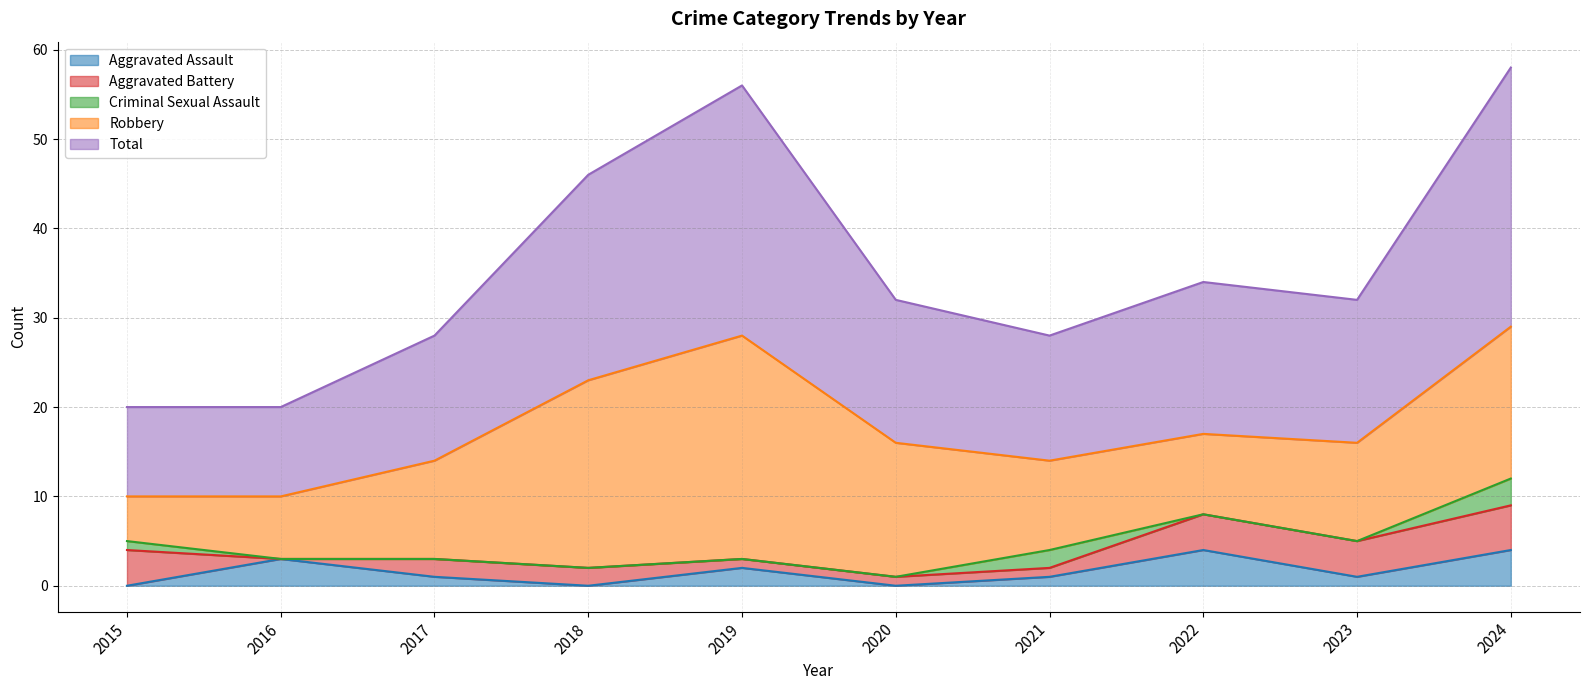

At which category is the sum across all series the highest?

2024